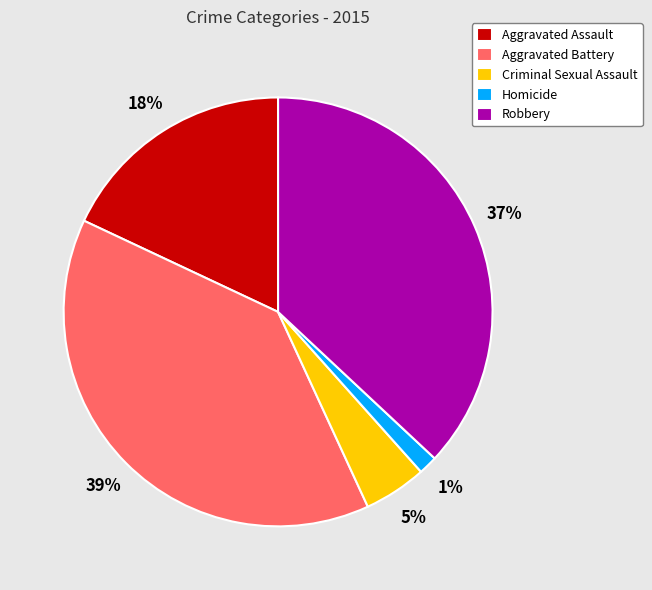

Does any single category account for the majority?

No